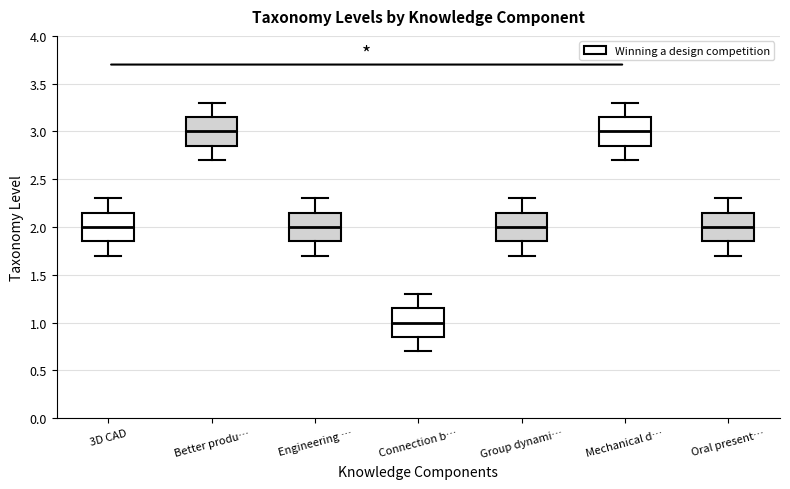

Where is the lower edge of the box for Mechanical d… on the y-axis? The values are not printed on the chart, so give them approximately, as read against the axis.

2.85